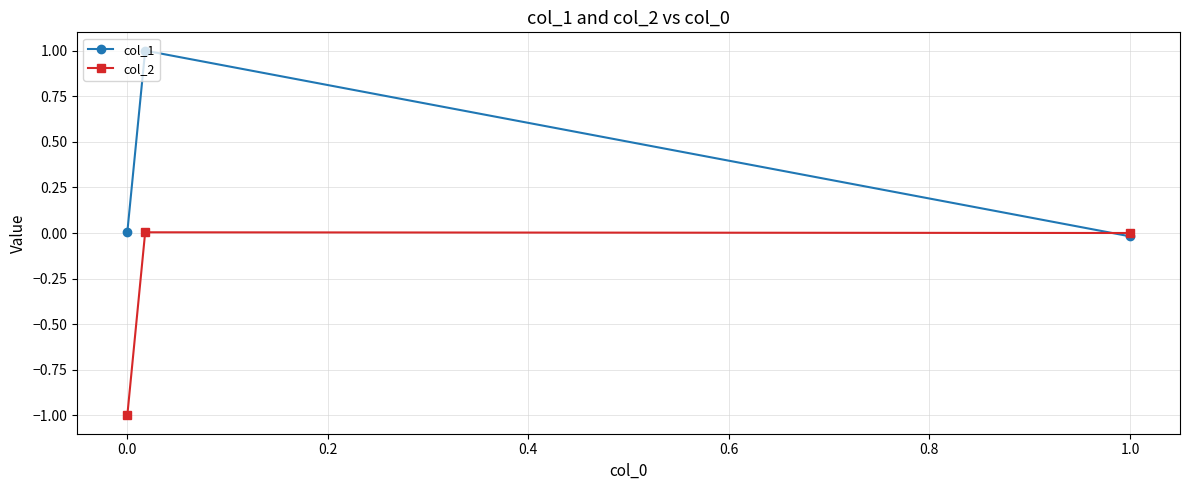

Does the chart display data point markers on the line(s)?

Yes